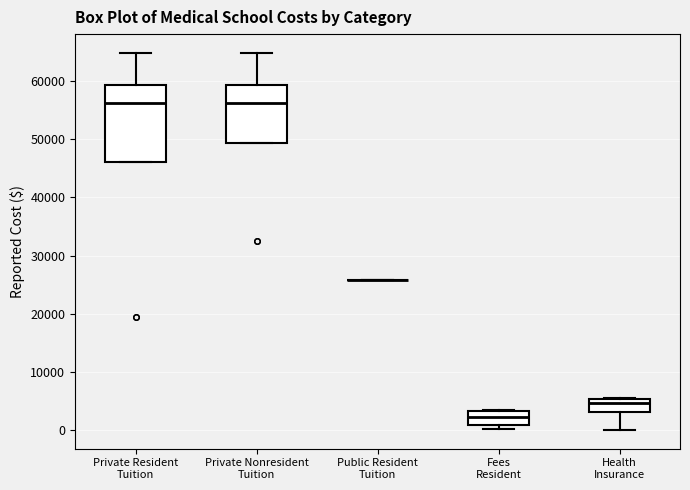

Comparing the boxes themselves (not the whiskers), which one is the tallest?

Private Resident Tuition